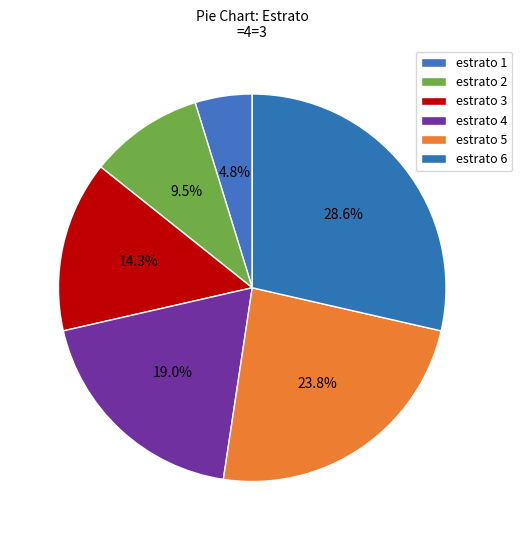

What is the change in value from estrato 1 to estrato 4?

+3